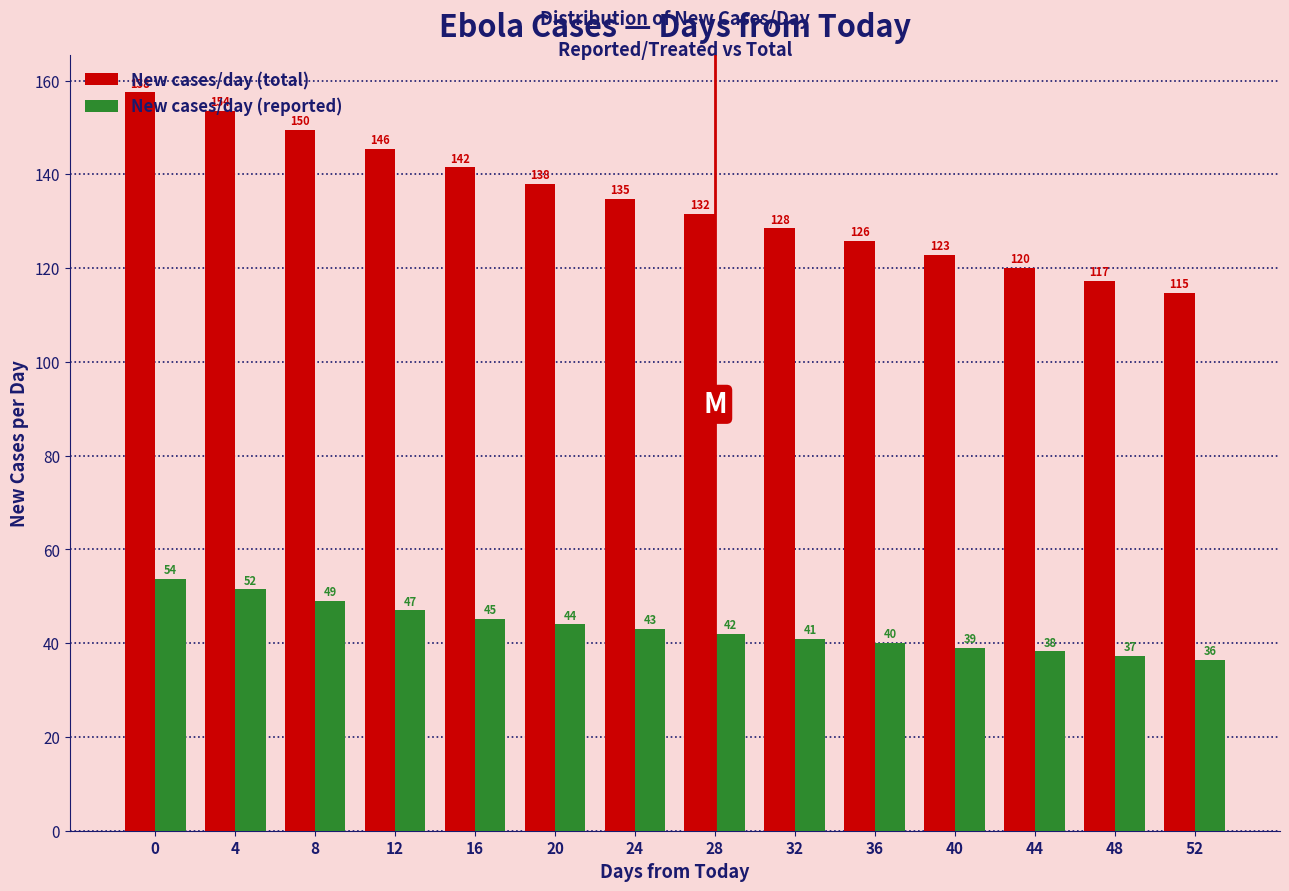

The New cases/day (total) series shows 162.5 at 52. True or false?

False